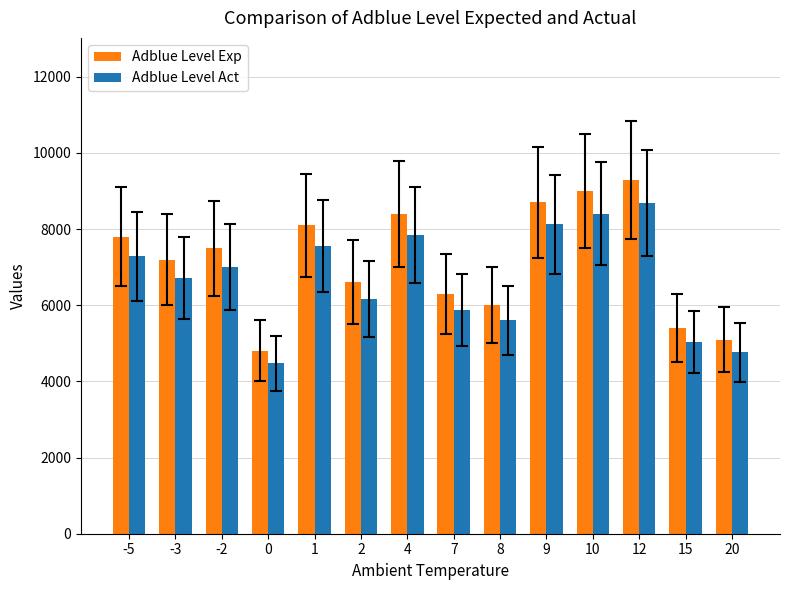

What are all the series names shown in the legend?

Adblue Level Exp, Adblue Level Act